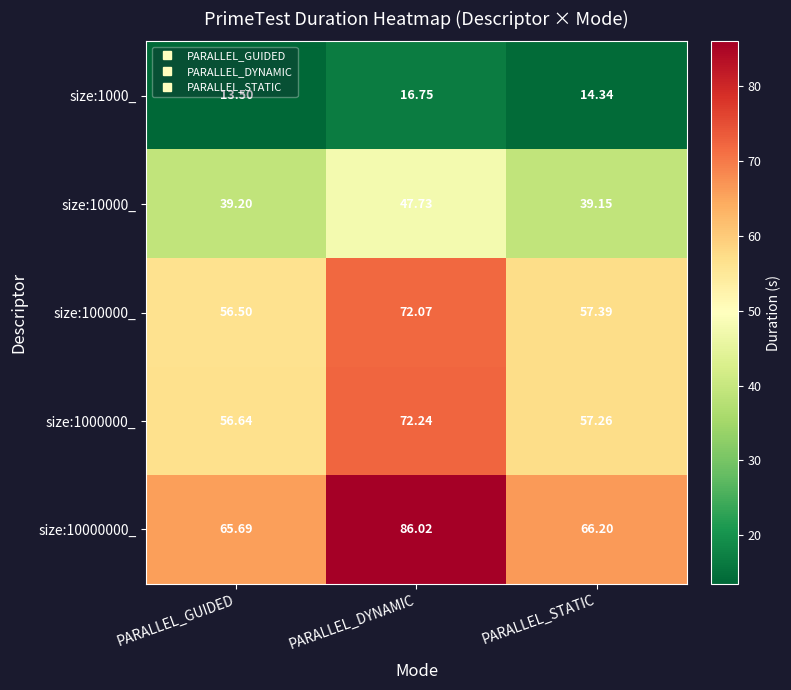

At which label does size:1000000_ first exceed 57?

PARALLEL_DYNAMIC